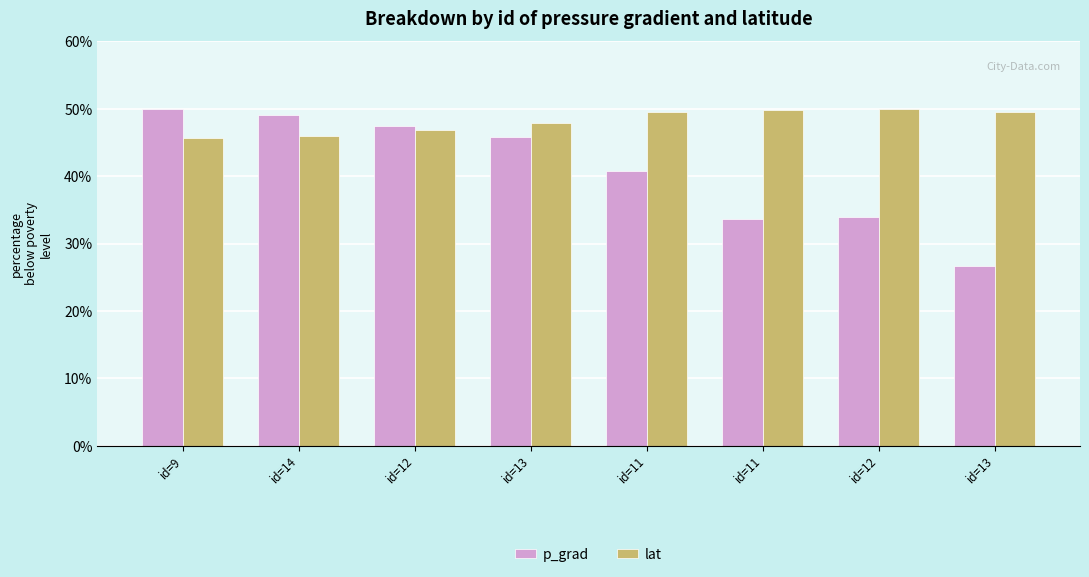

What are all the series names shown in the legend?

p_grad, lat